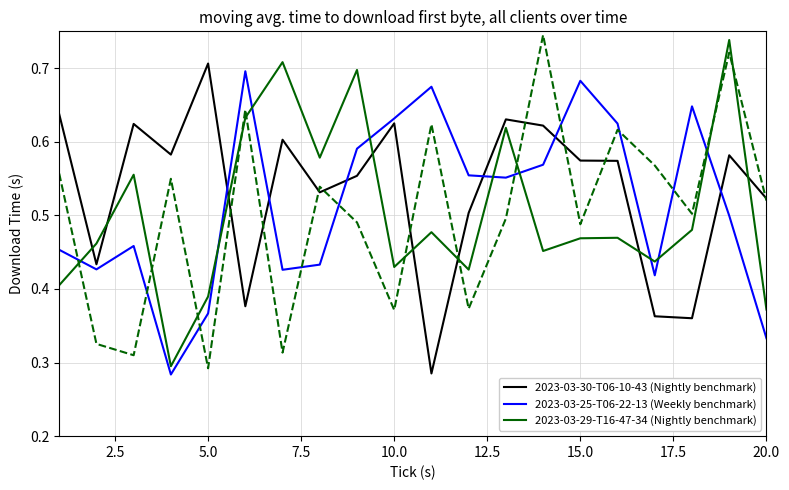

Which series ends up on top after the final intersection of 2023-03-30-T06-10-43 (Nightly benchmark) and 2023-03-29-T16-47-34 (Nightly benchmark)?

2023-03-30-T06-10-43 (Nightly benchmark)